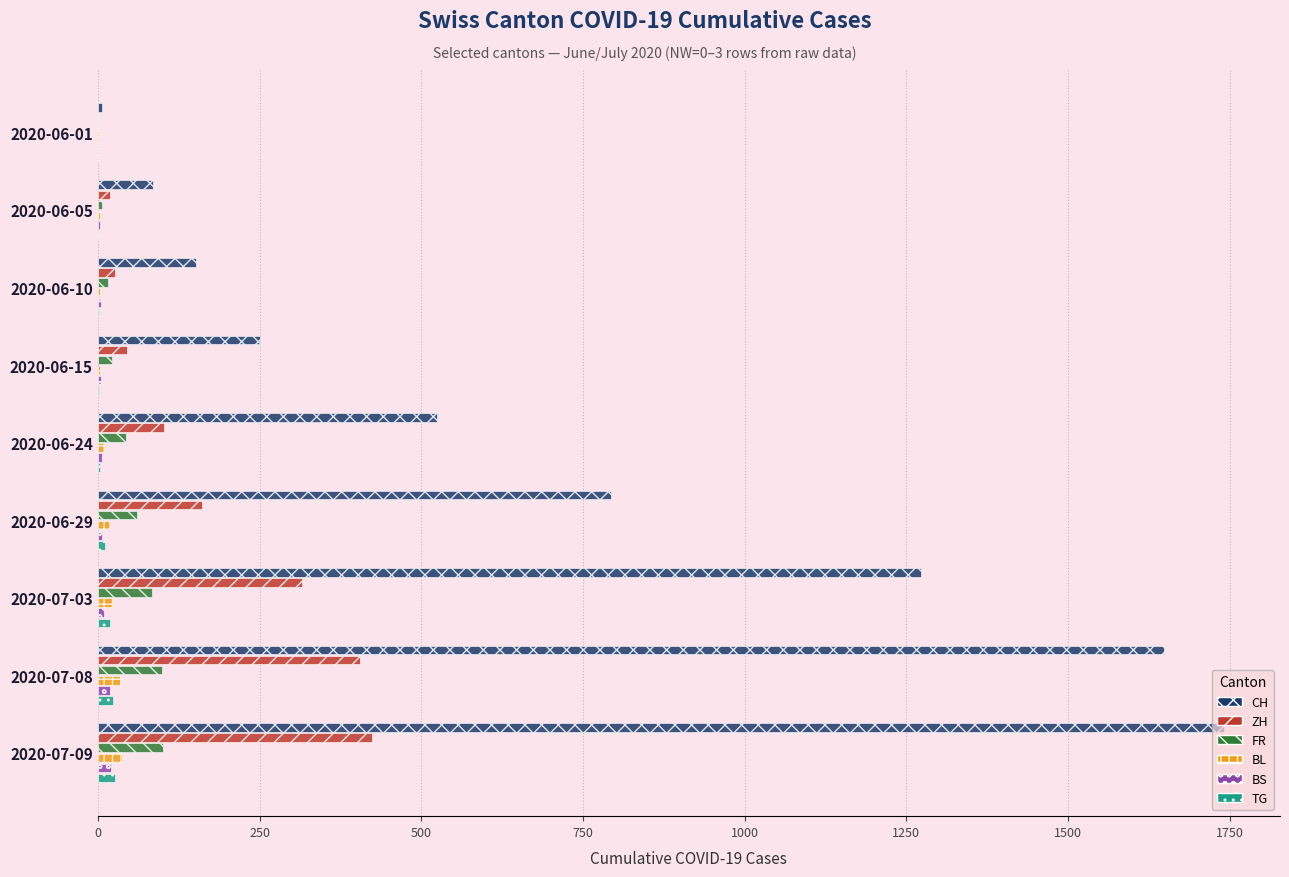

How many series are shown in this chart?

6